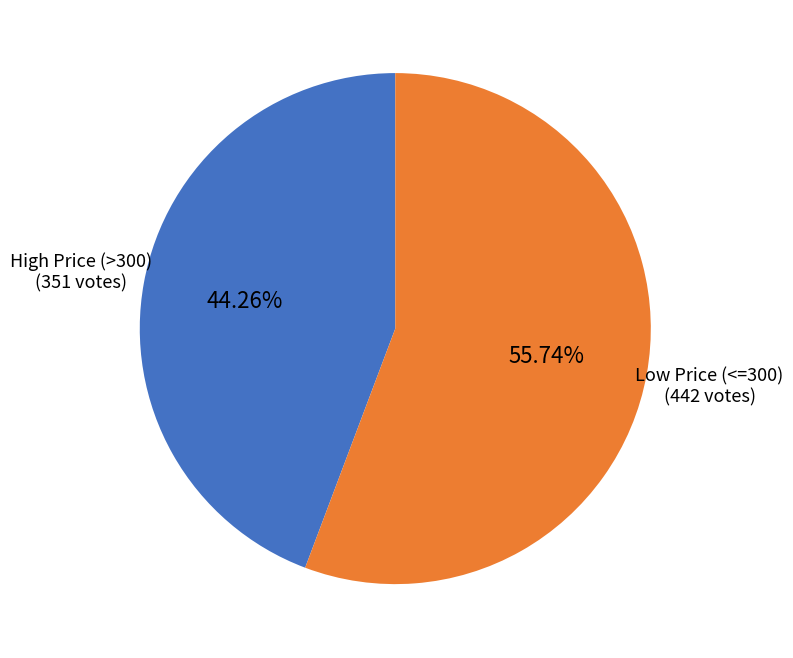

Which slice is the largest?

Low Price (<=300)